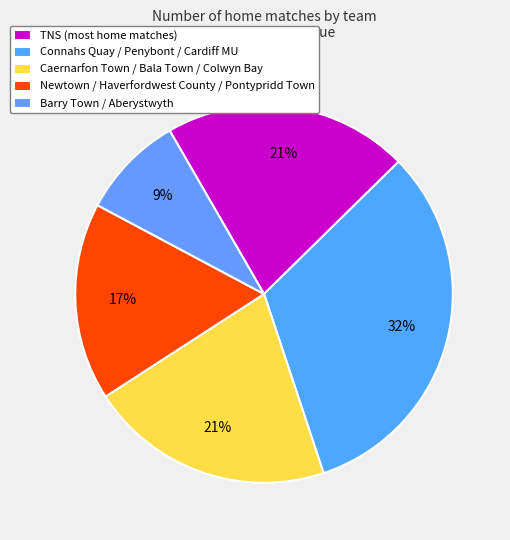

Count the number of slices in the pie.

5